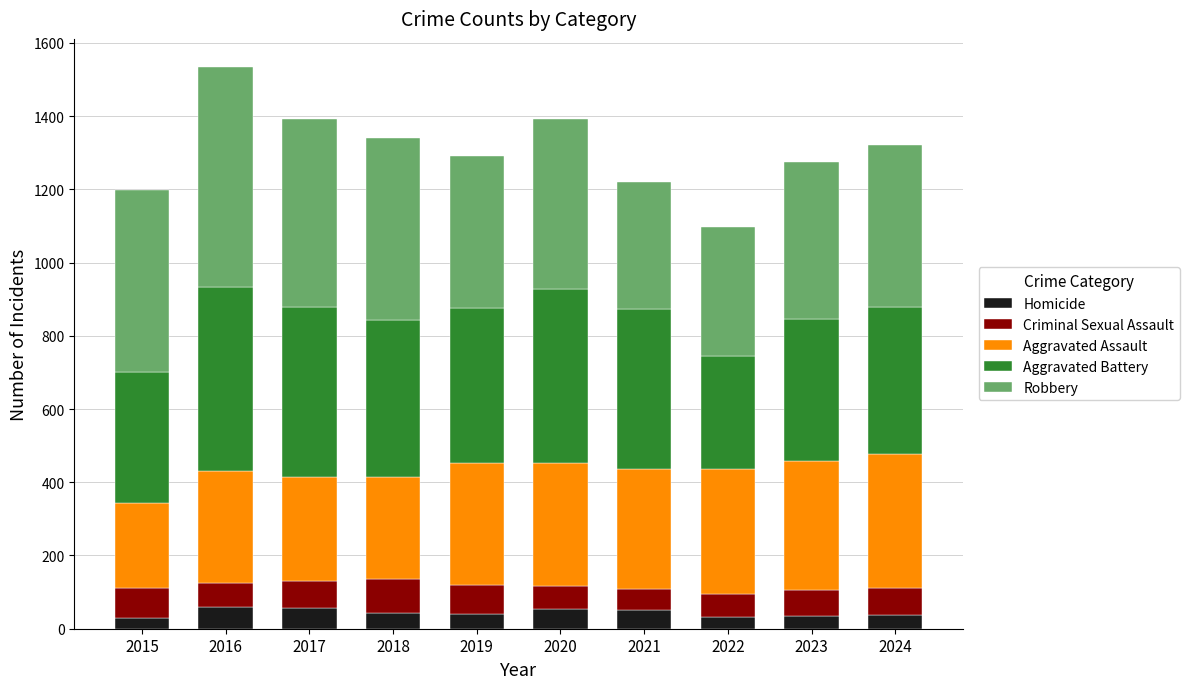

True or false: Homicide has a value of 30 at 2015.

True